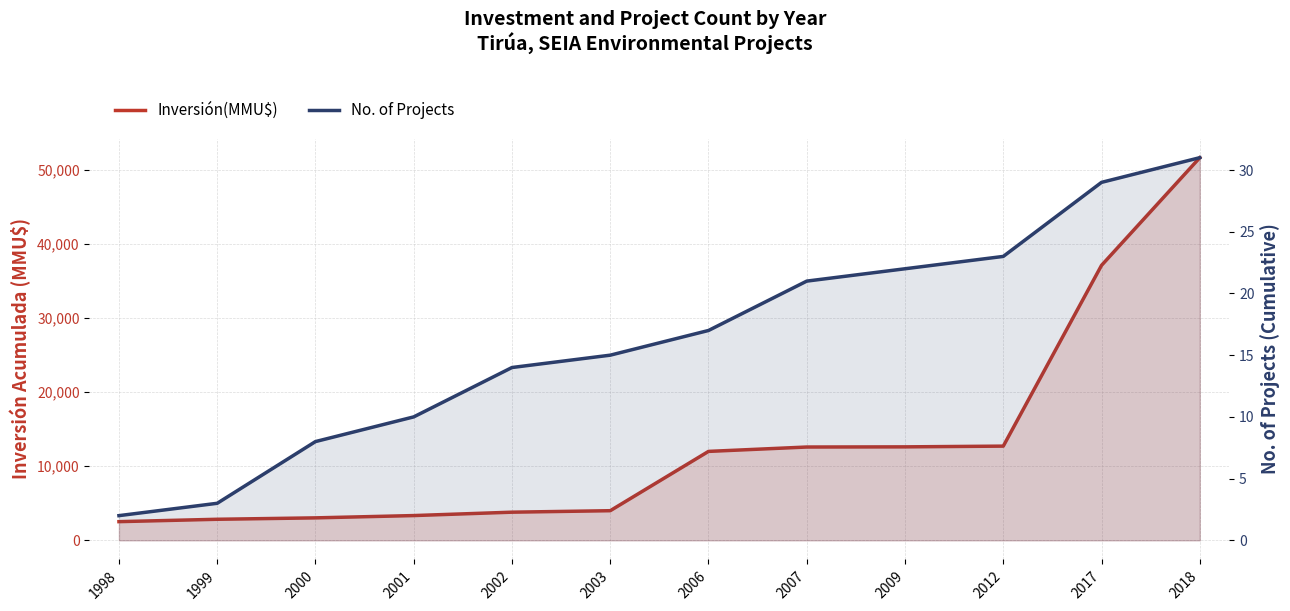

Is the value of No. of Projects at 2003 greater than the value of Inversión(MMU$) at 2009?

No